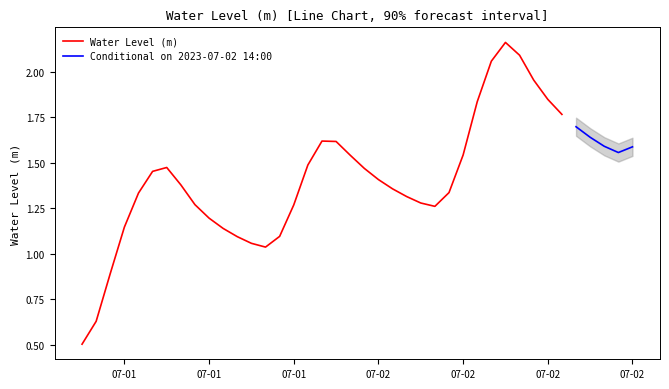

What is the label of the 23rd point from the left?

2023-07-02 04:00:00